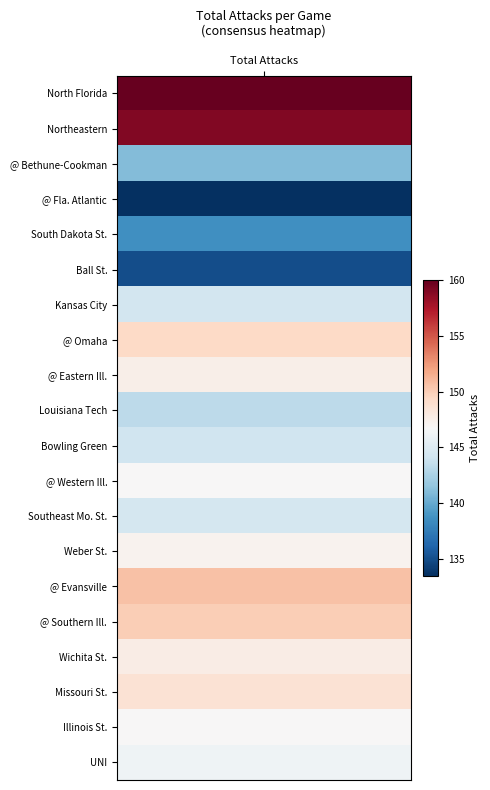

The value of Kansas City @ Omaha, Neb. at 12 is 94.0. True or false?

False